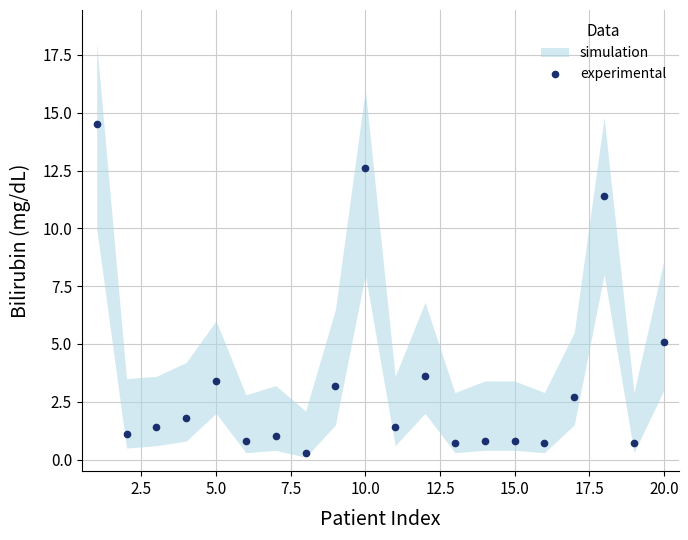

How many points are higher than both their immediate neighbors (excluding endpoints)?

5